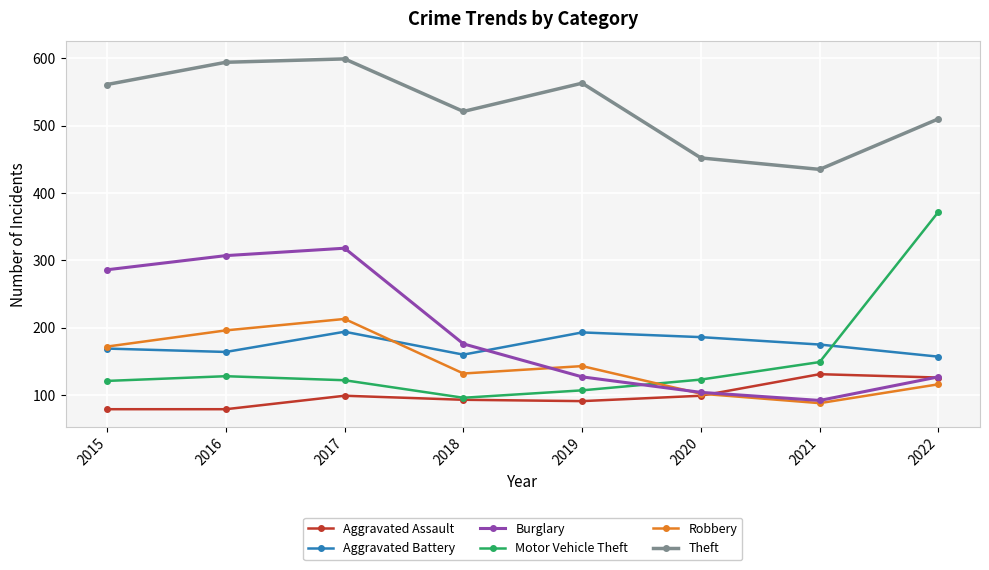

How many categories are shown in the chart?

8